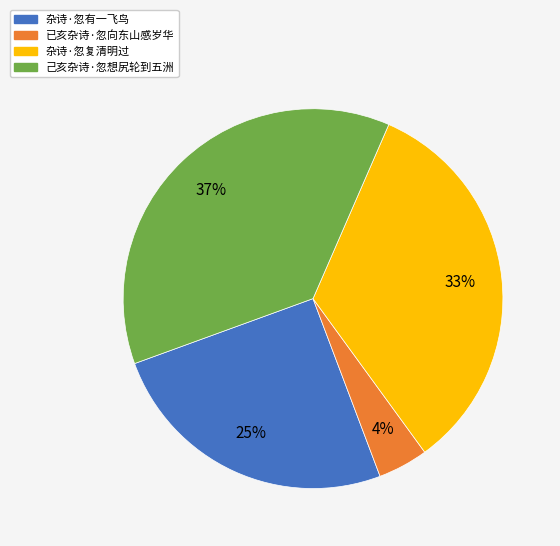

Is there any slice that represents more than half of the pie?

No